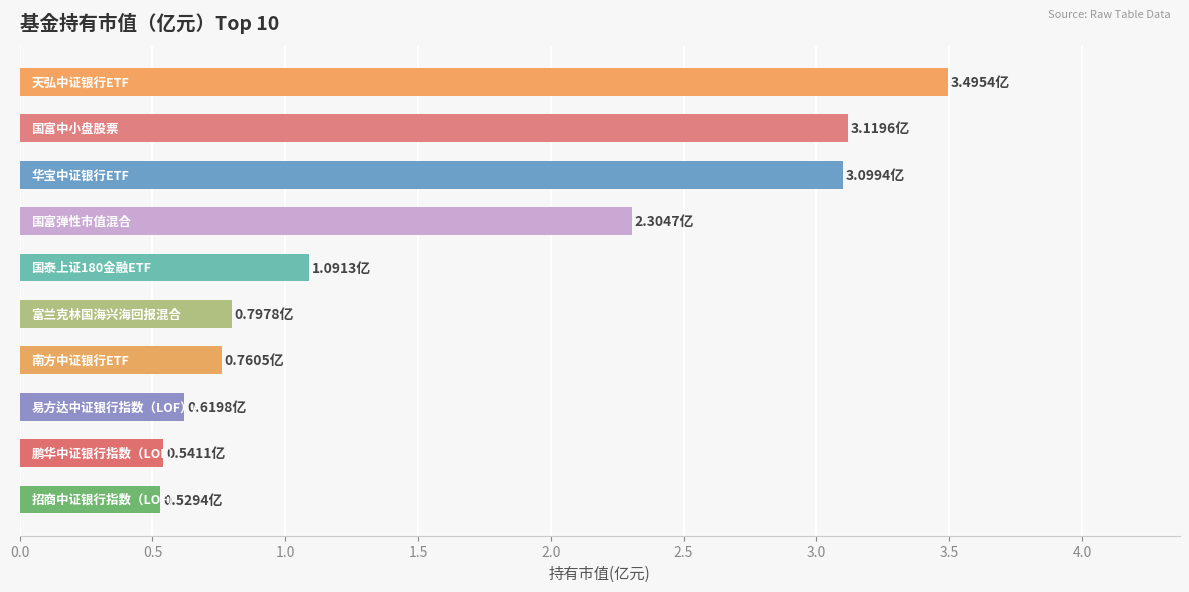

What is the sum of all values?

16.4